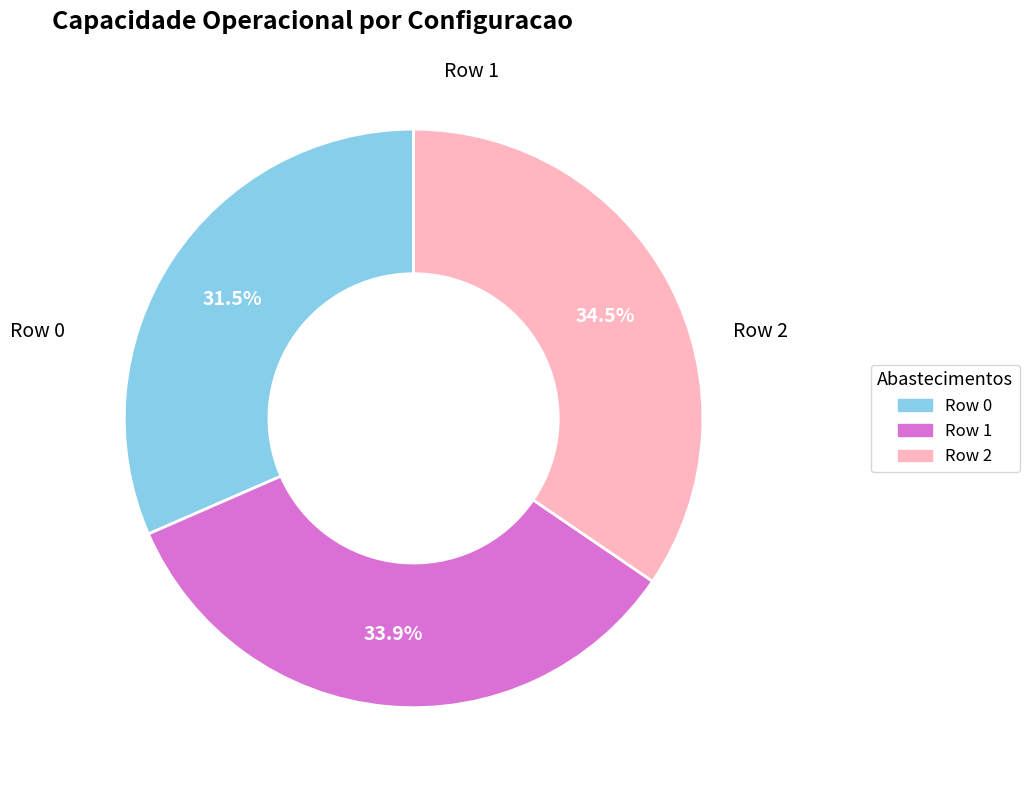

Does Row 0 account for over 50% of the chart?

No